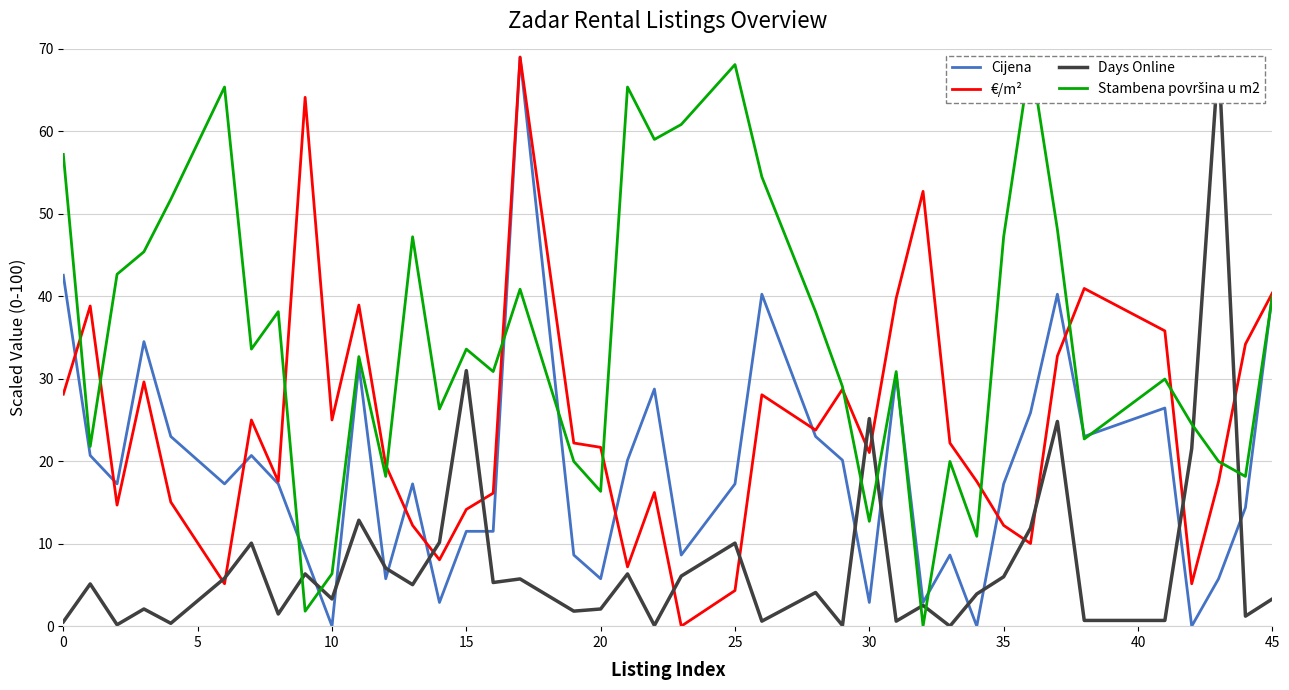

The value of €/m² at 0 is 28.1. True or false?

True